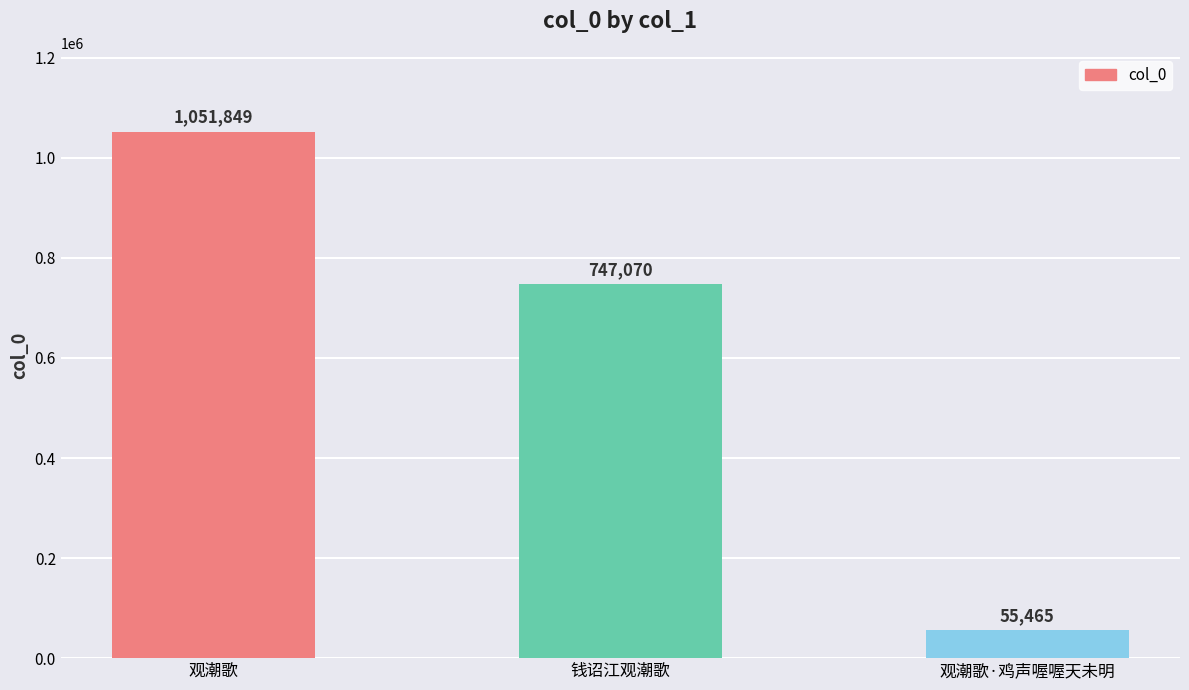

List the labels in order of value, largest first.

观潮歌, 钱诏江观潮歌, 观潮歌·鸡声喔喔天未明